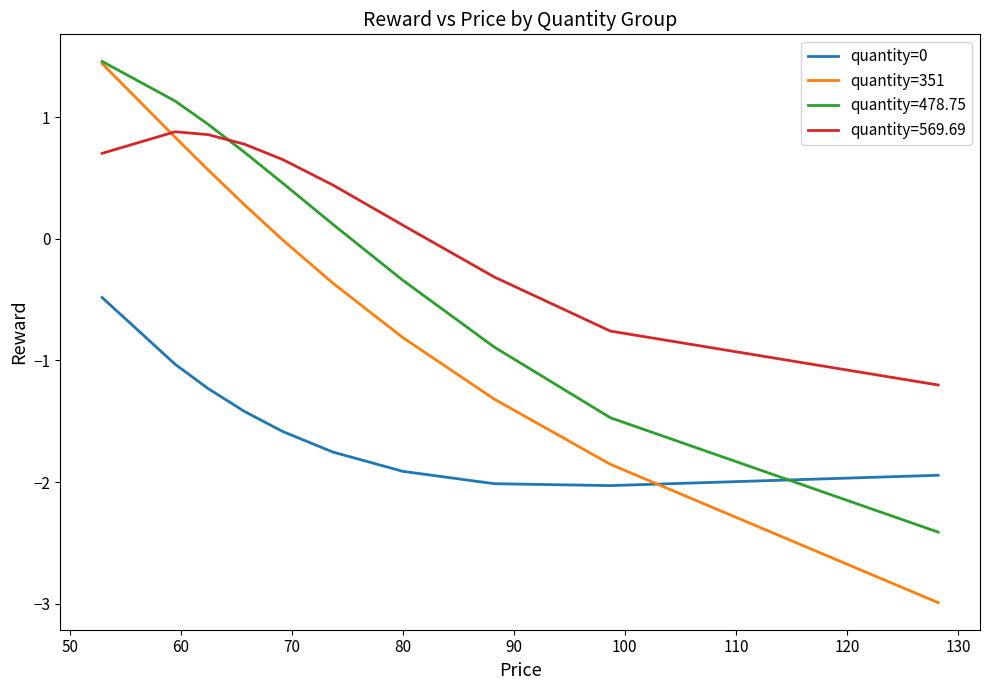

Which series has the largest total across all categories?

quantity=569.69